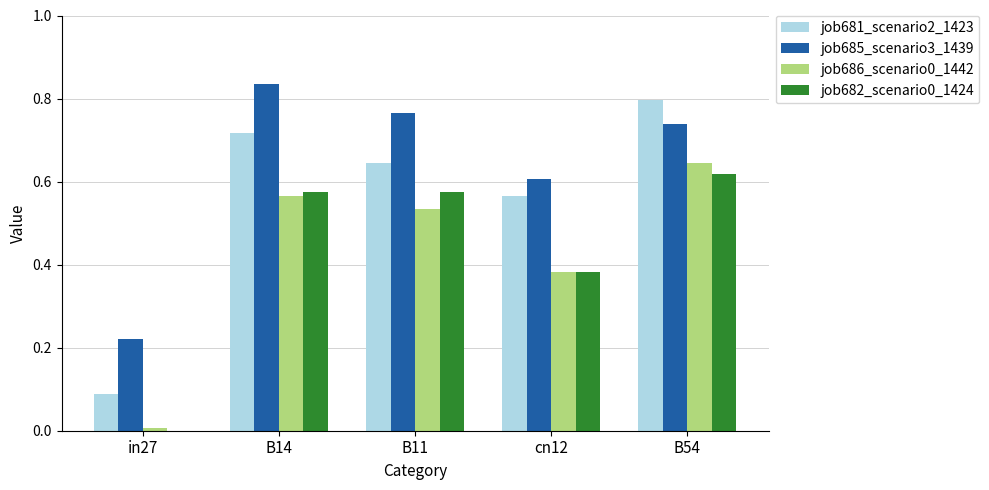

Count the job682_scenario0_1424 values in the range 0 to 1.

5